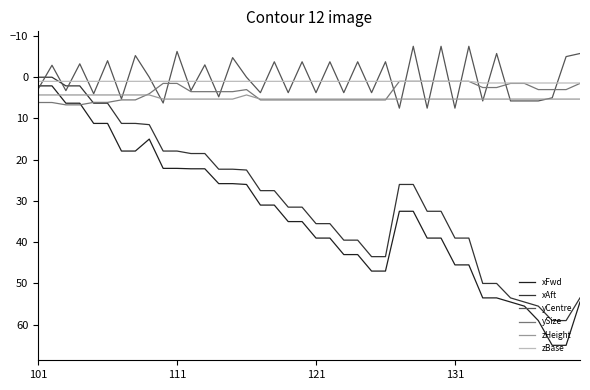

What are all the series names shown in the legend?

xFwd, xAft, yCentre, ySize, zHeight, zBase